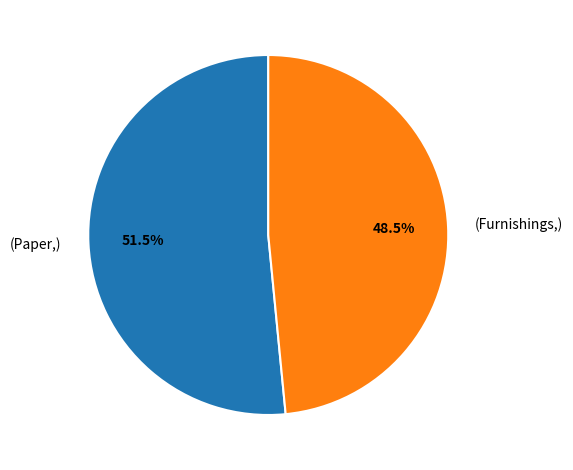

Combined, what portion of the pie is (Furnishings,) and (Paper,)?

100.0%